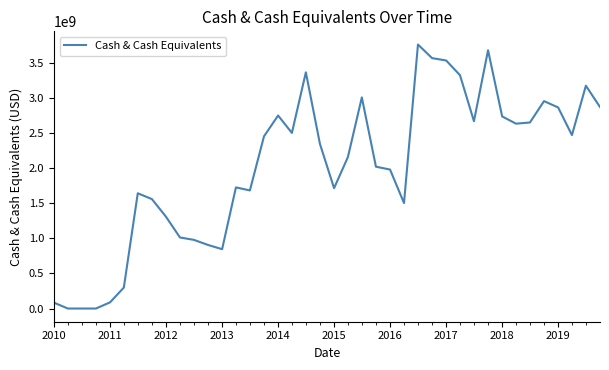

What is the maximum value shown in the chart?

3766654000